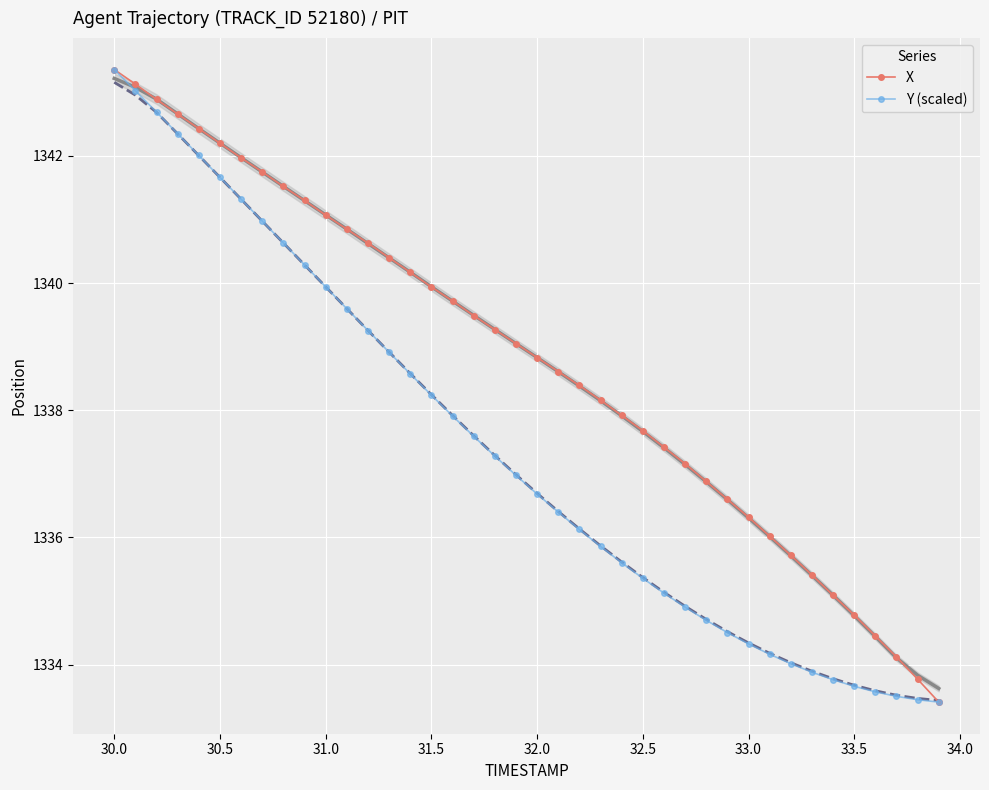

True or false: X has more than 1 interior local peaks.

False